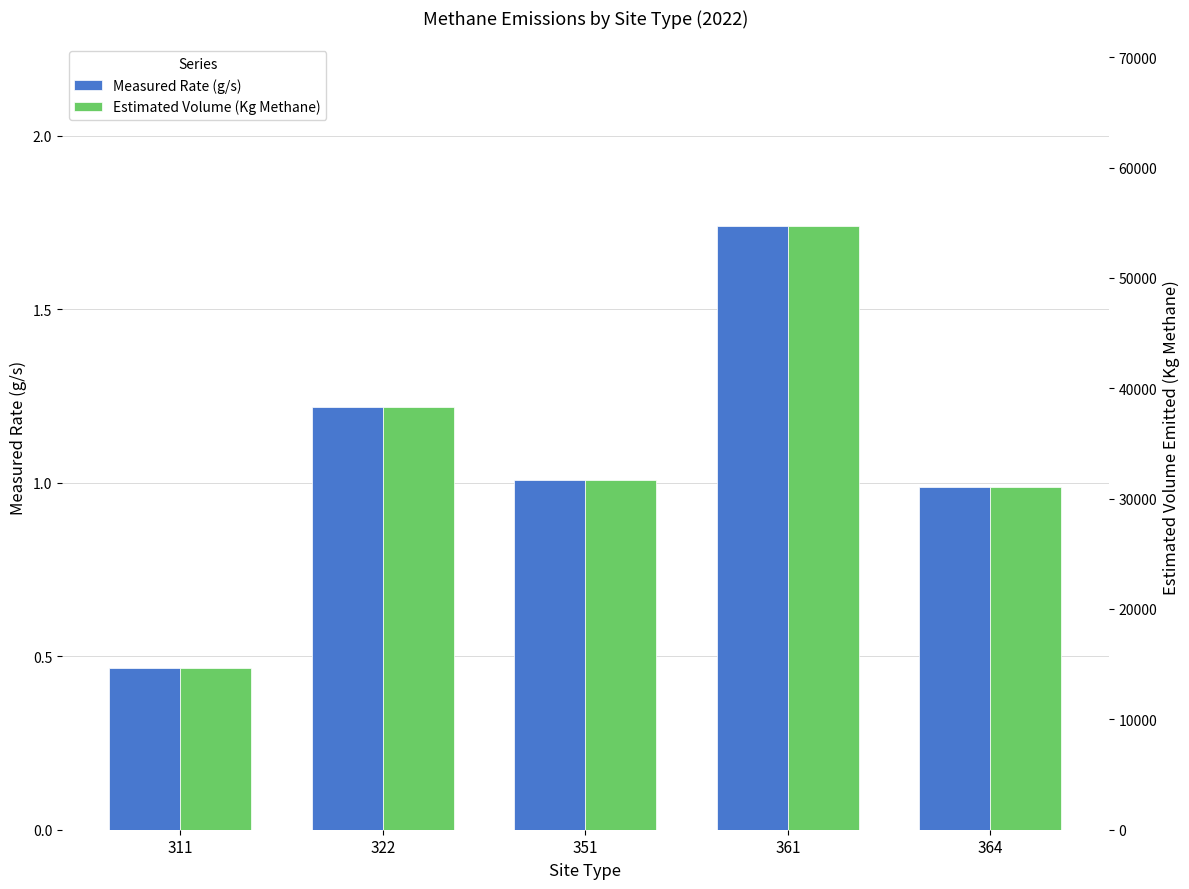

Which category has the lowest value across all series?

311